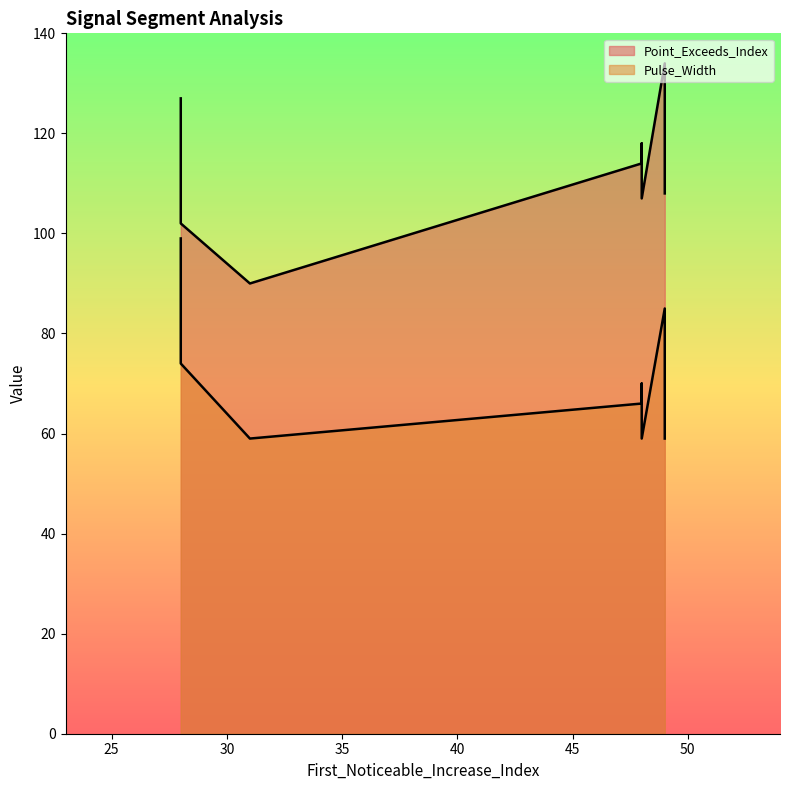

Reading right to left, extract all data points from this chart.

Point_Exceeds_Index: 108	112	107	90	113	134	127	102	114	118
Pulse_Width: 59	63	59	59	65	85	99	74	66	70